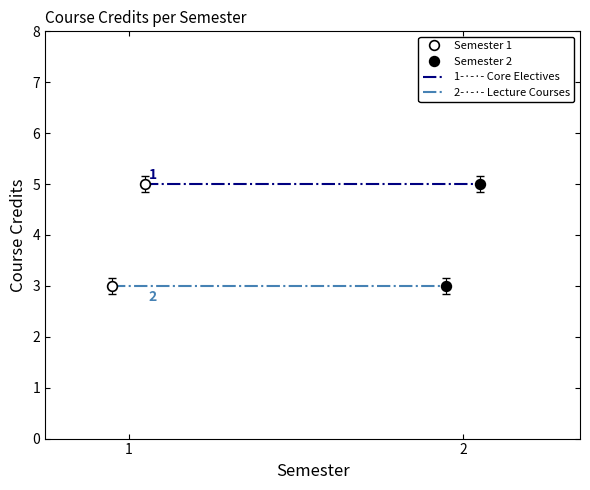

What are all the series names shown in the legend?

Semester 1, Semester 2, 1-·-·- Core Electives, 2-·-·- Lecture Courses